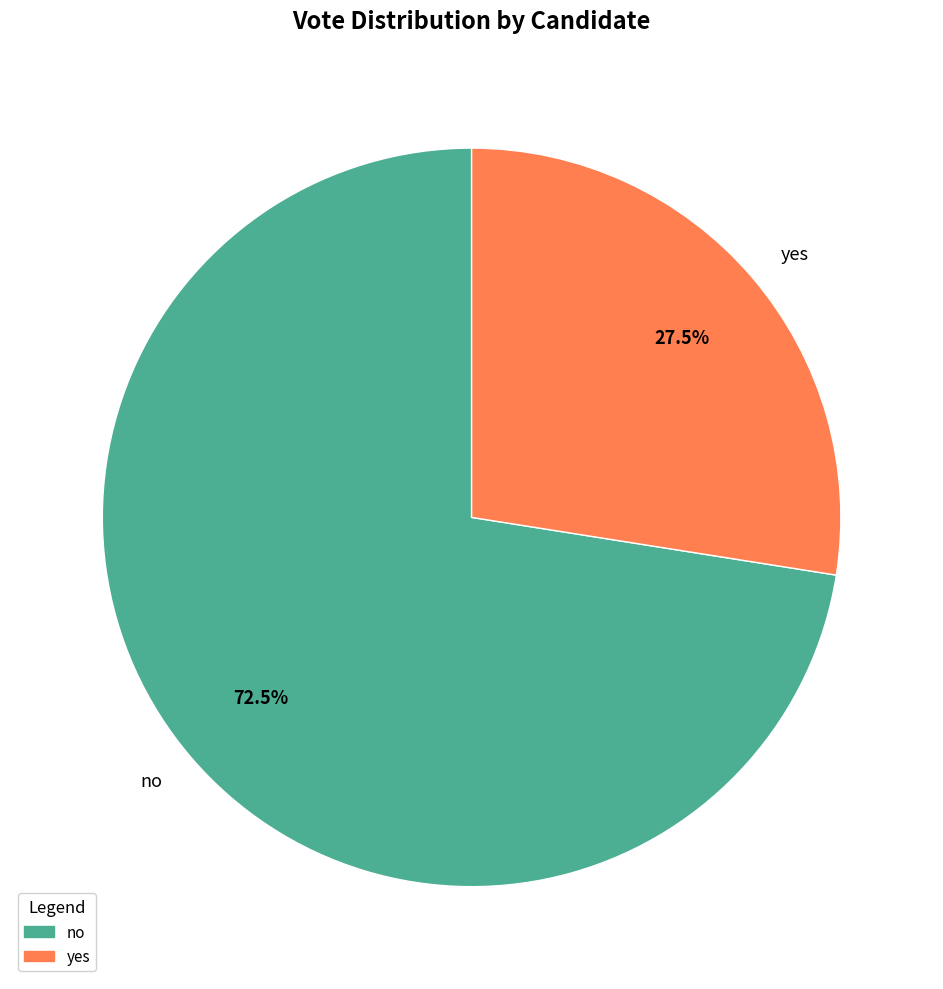

Is no the majority of the pie?

Yes